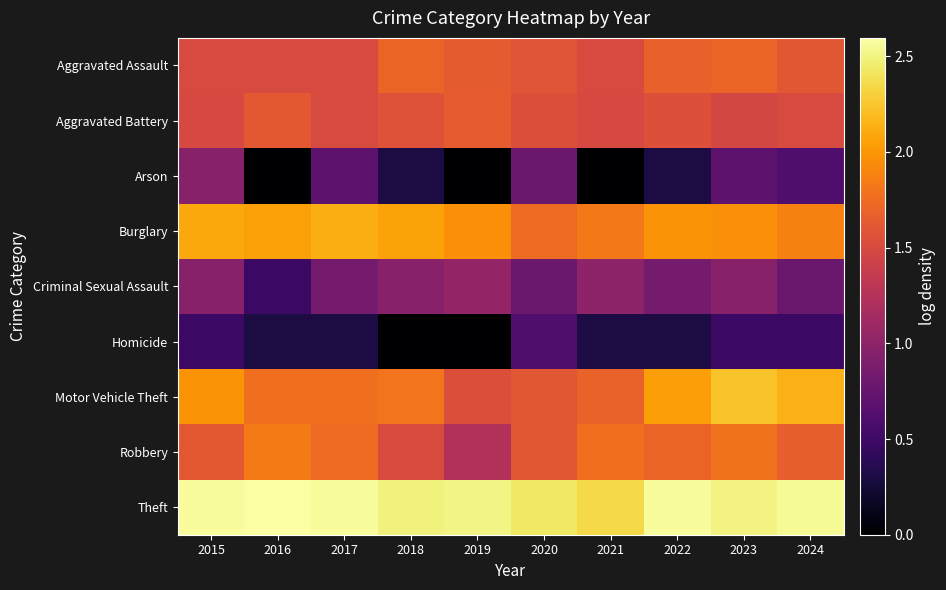

At which category is the sum across all series the highest?

2023